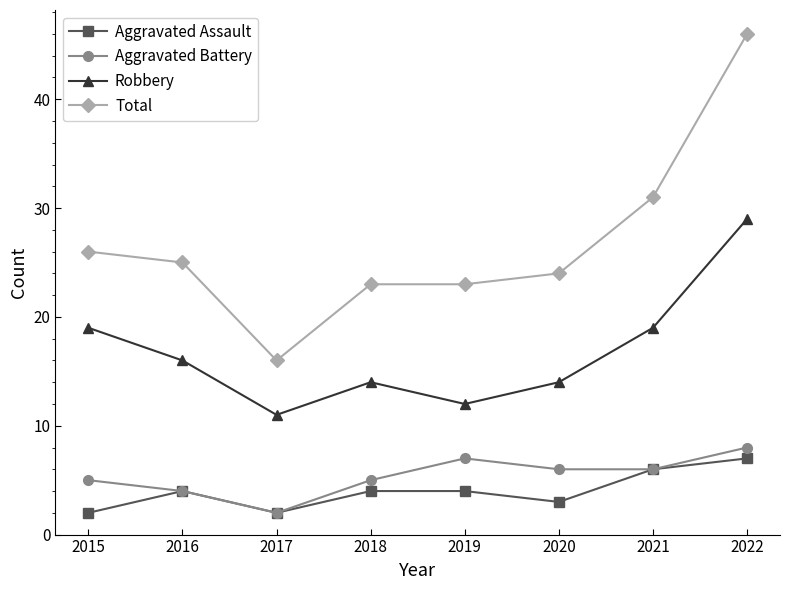

What is the minimum value shown in the chart?

2